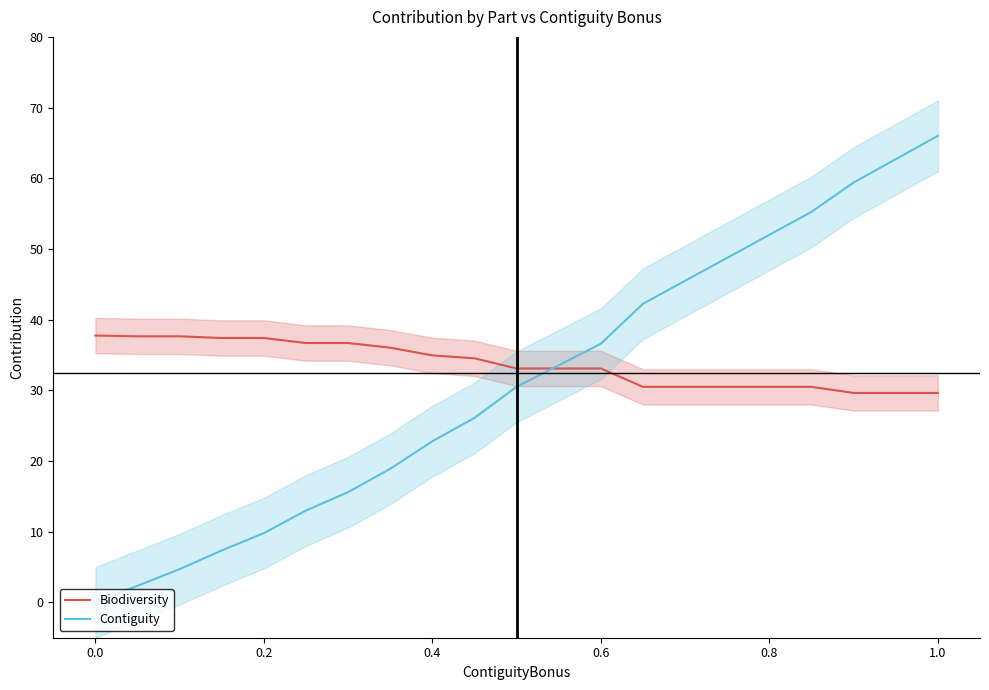

Is it true that Contiguity equals 0.0 at 0.0?

True